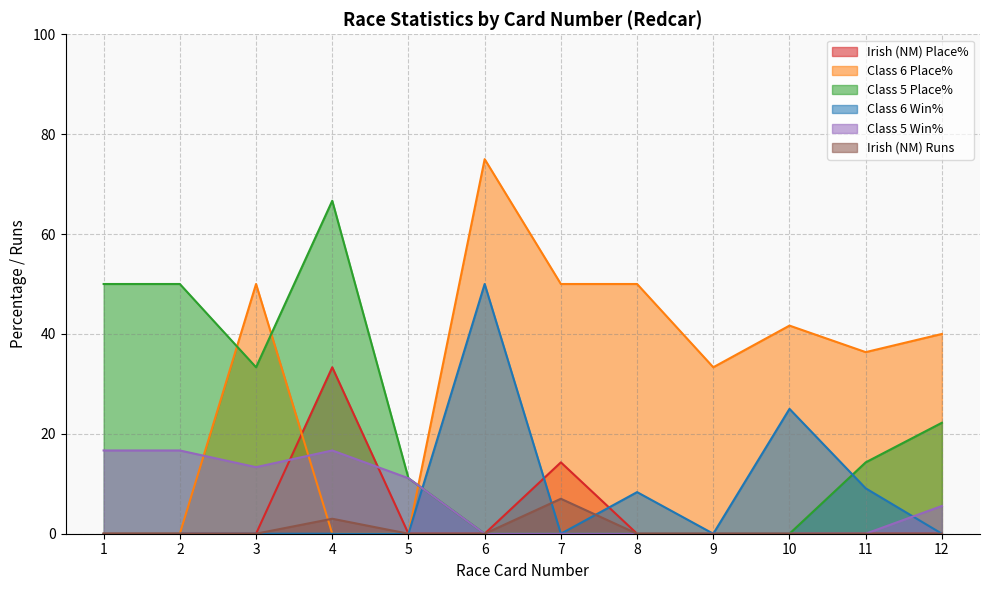

True or false: Irish (NM) Runs and Irish (NM) Place% cross at least once.

False